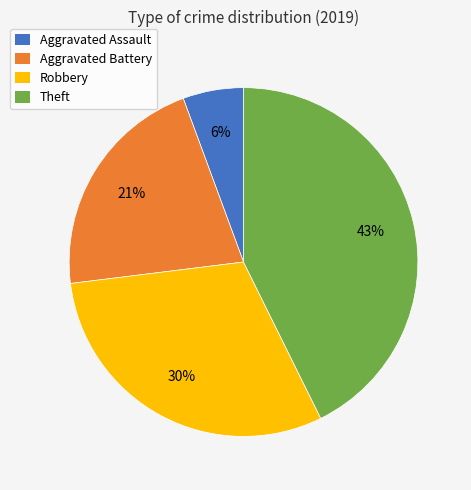

Between Aggravated Assault and Robbery, which is larger?

Robbery